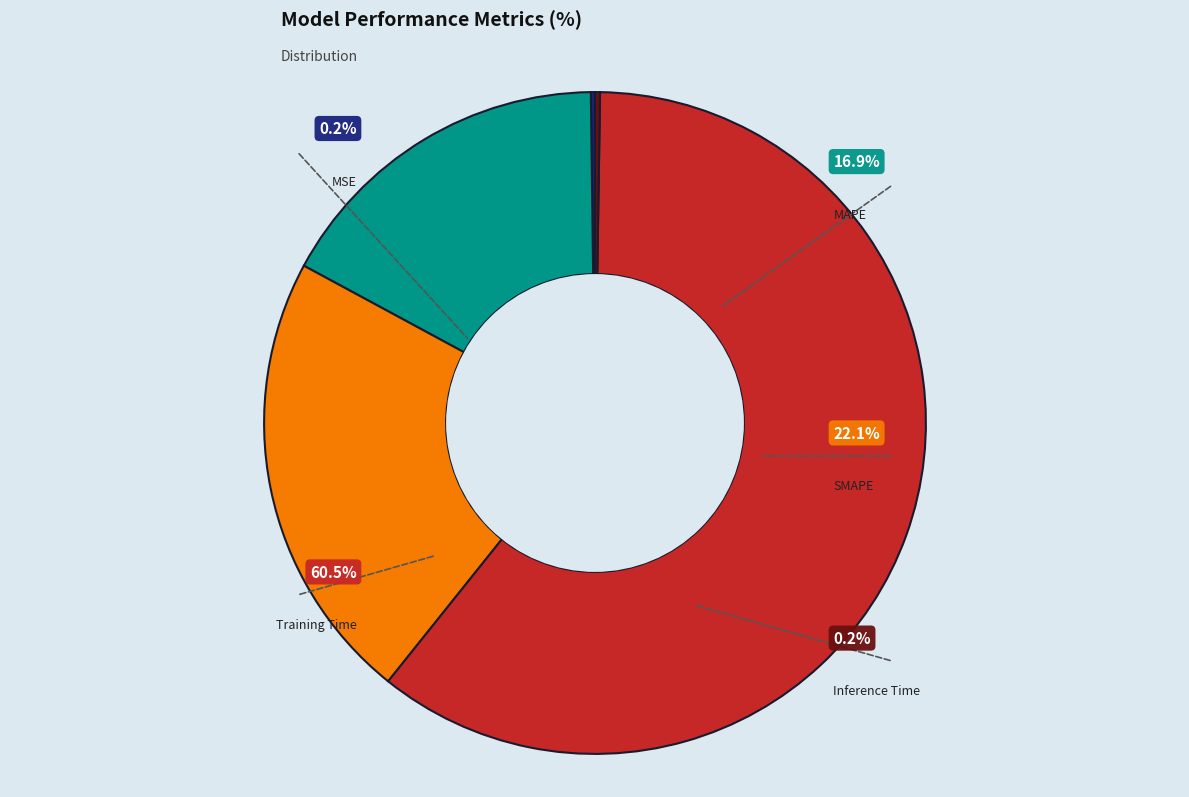

How many segments does this pie chart have?

5